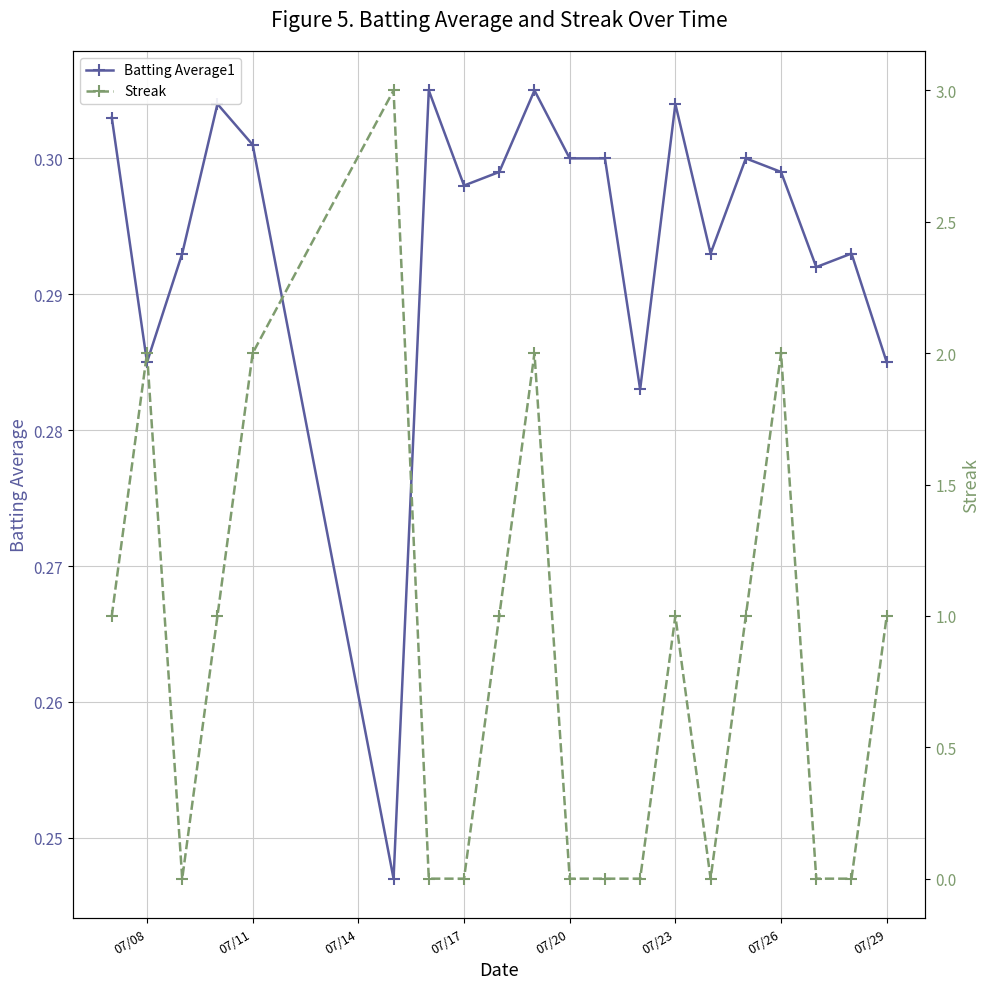

Count the number of categories in the chart.

20